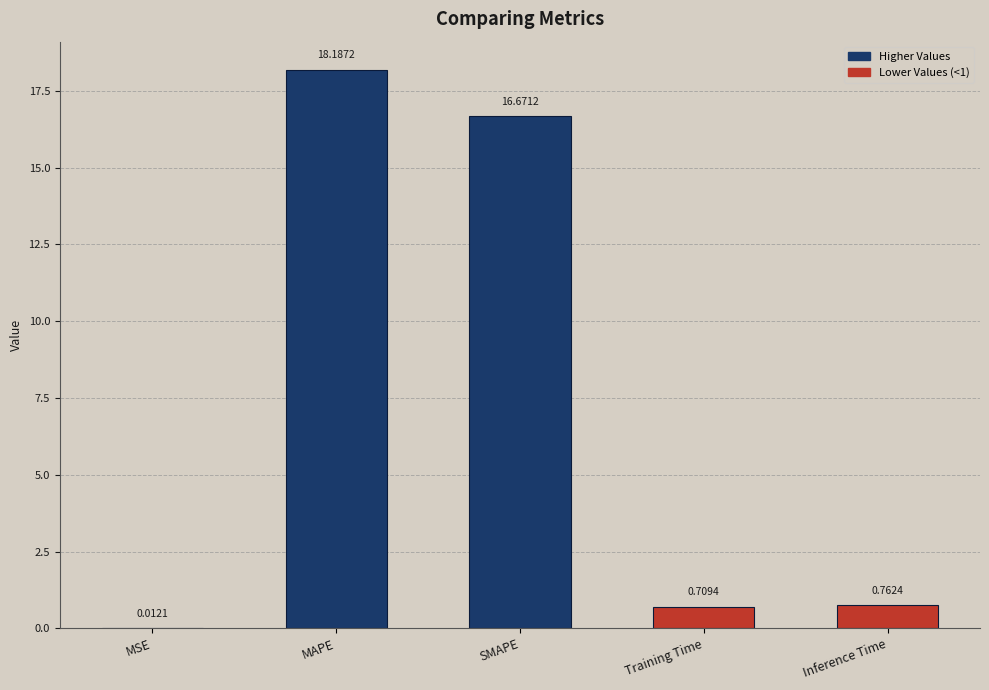

What is the change in value from MAPE to Inference Time?

-17.4